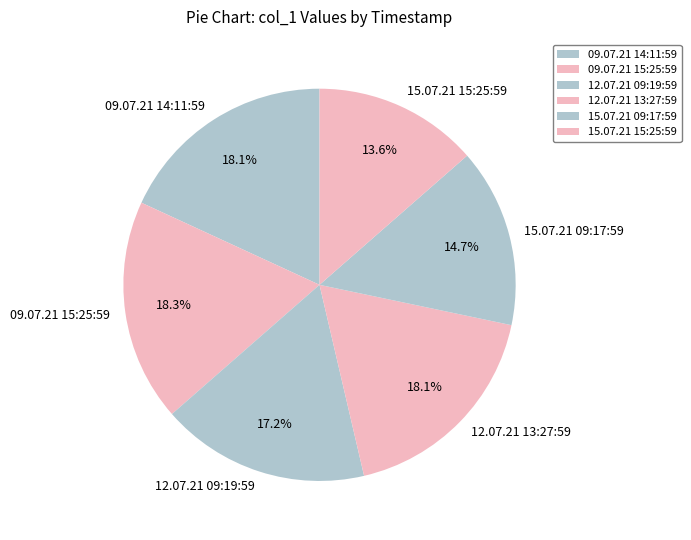

To the nearest percent, what percentage of the pie is 12.07.21 13:27:59?

18%